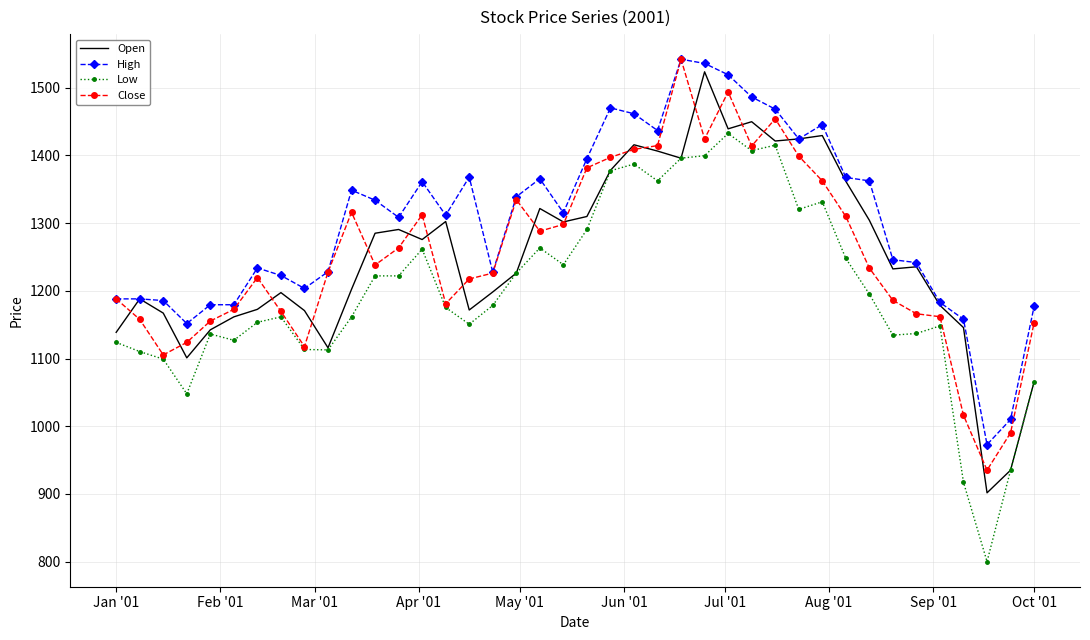

True or false: Low has more than 2 interior local peaks.

True